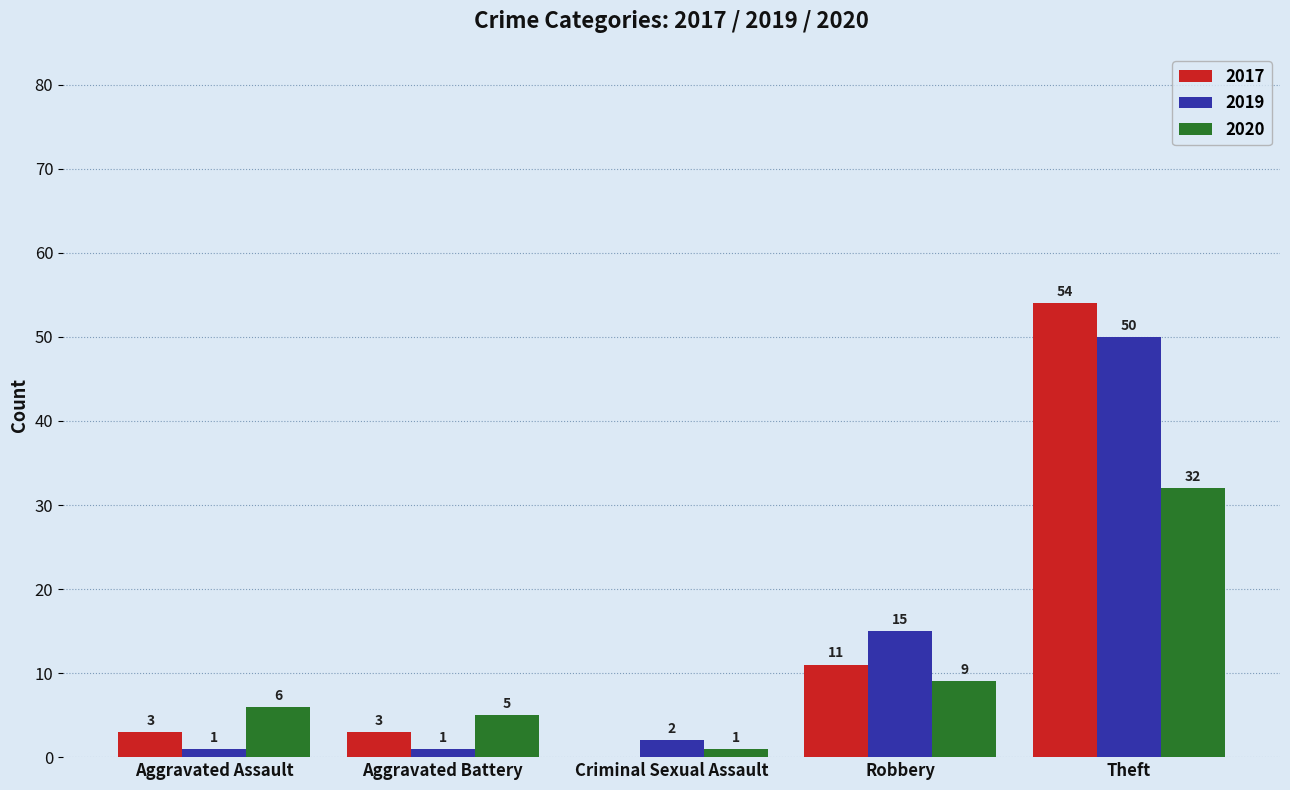

Between Aggravated Battery and Theft, which series saw the biggest shift?

2017